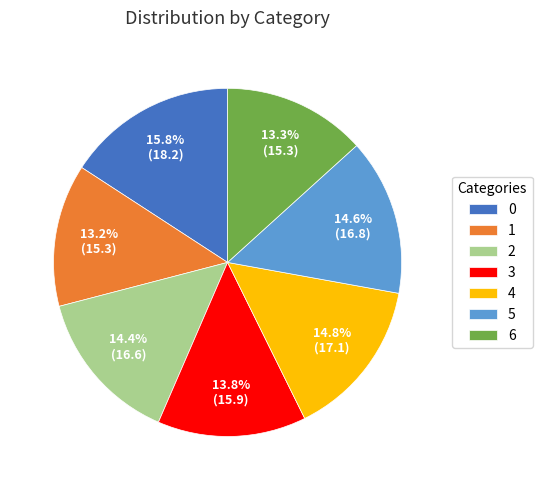

To the nearest percent, what is the average slice percentage?

14%